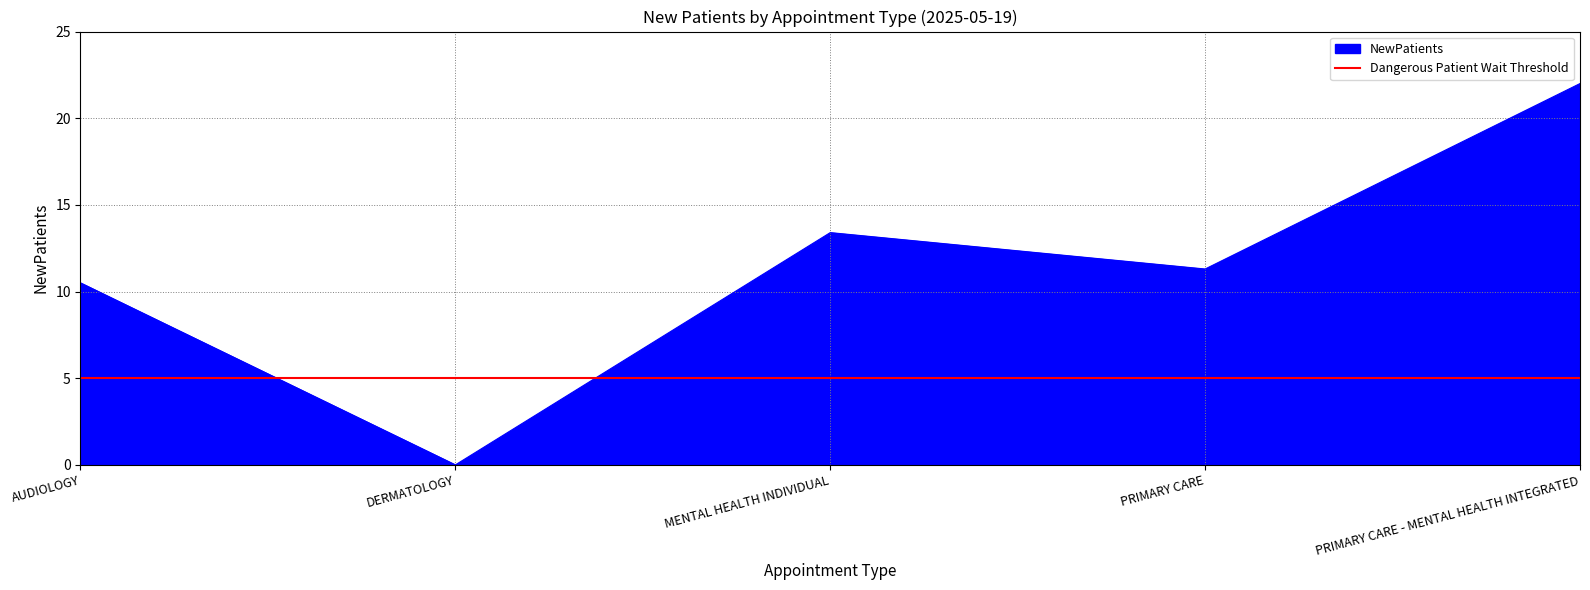

How many interior local peaks (higher than both neighbors) does the data have?

1